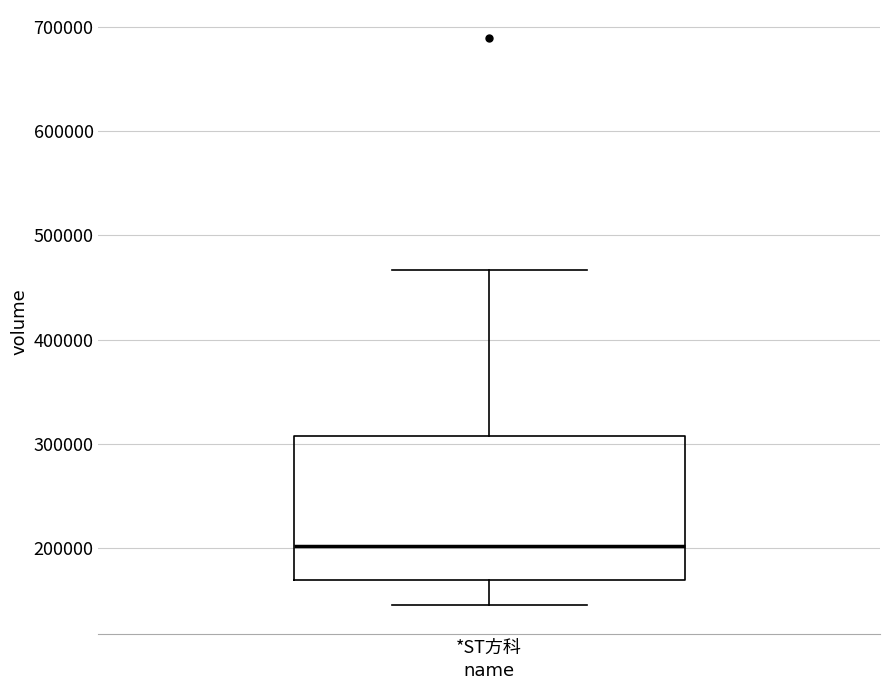

Where is the upper edge of the box for *ST方科 on the y-axis? The values are not printed on the chart, so give them approximately, as read against the axis.

310000